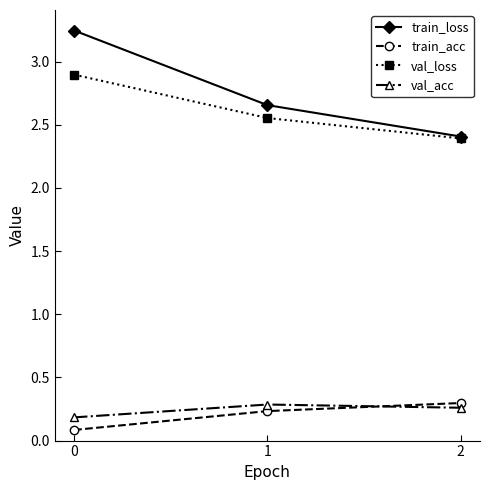

Between 0 and 2, which series saw the biggest shift?

train_loss